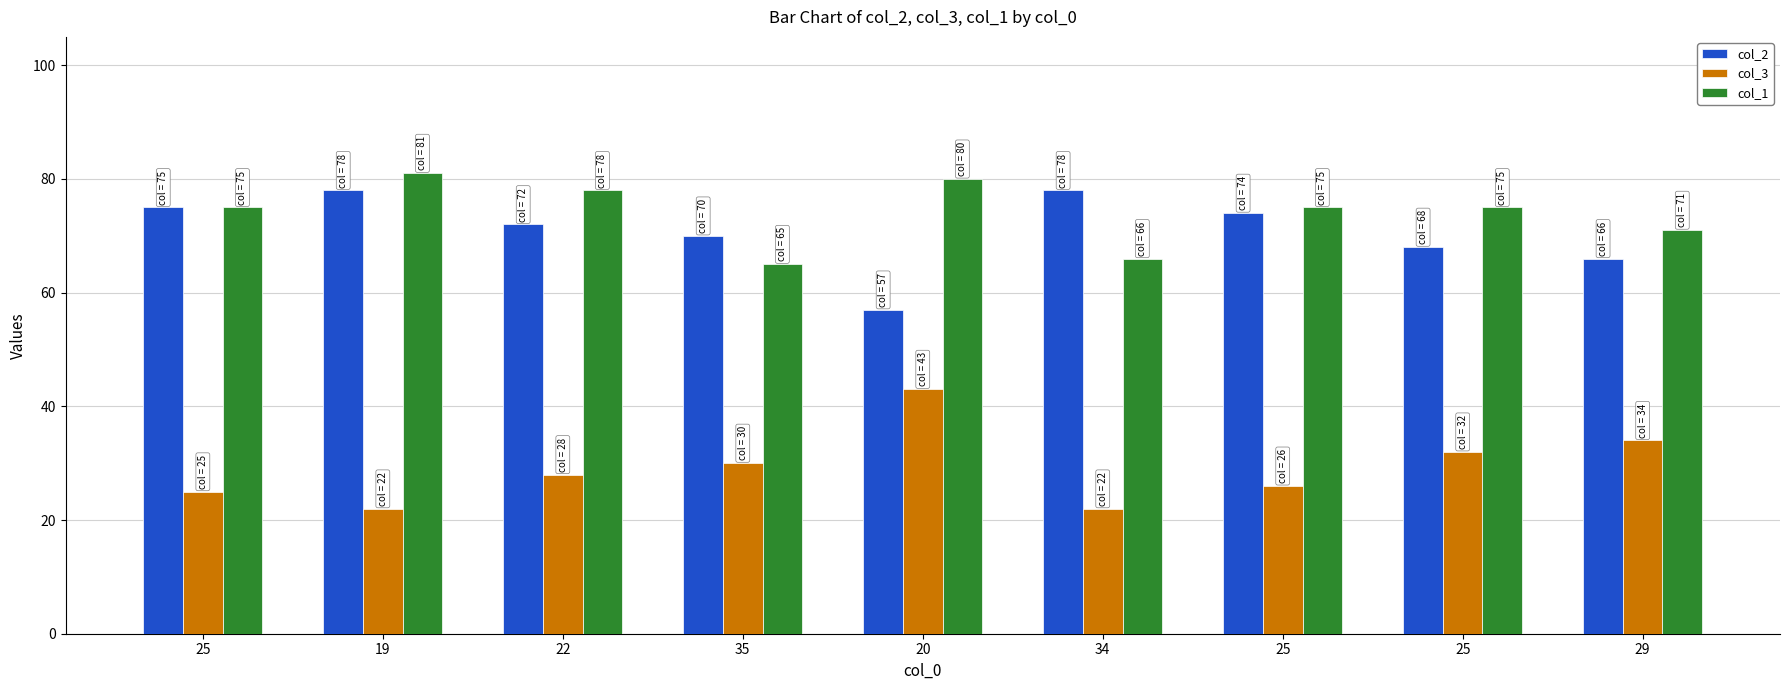

What are all the series names shown in the legend?

col_2, col_3, col_1